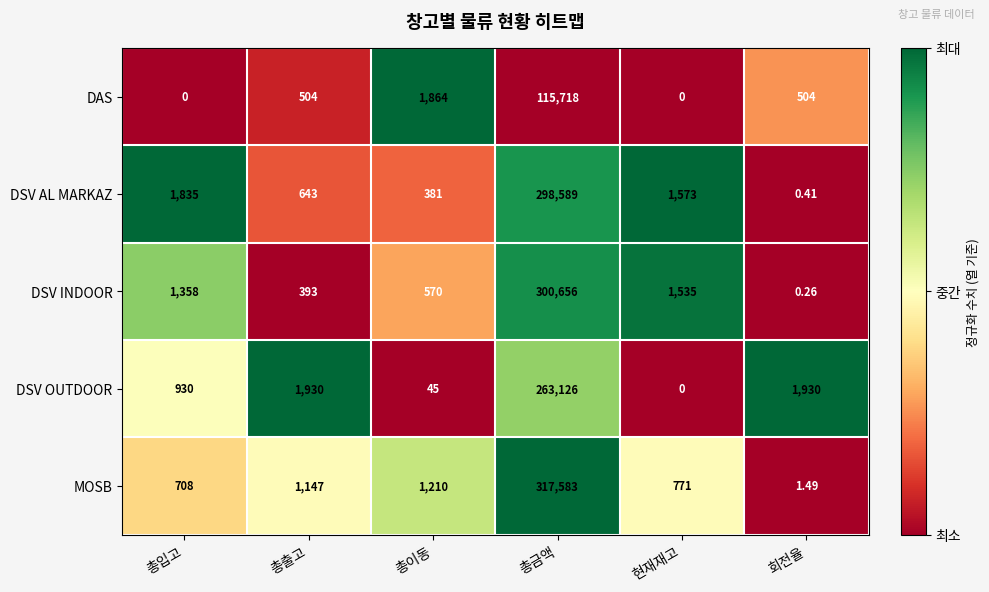

At which label does DSV AL MARKAZ reach its peak?

총금액